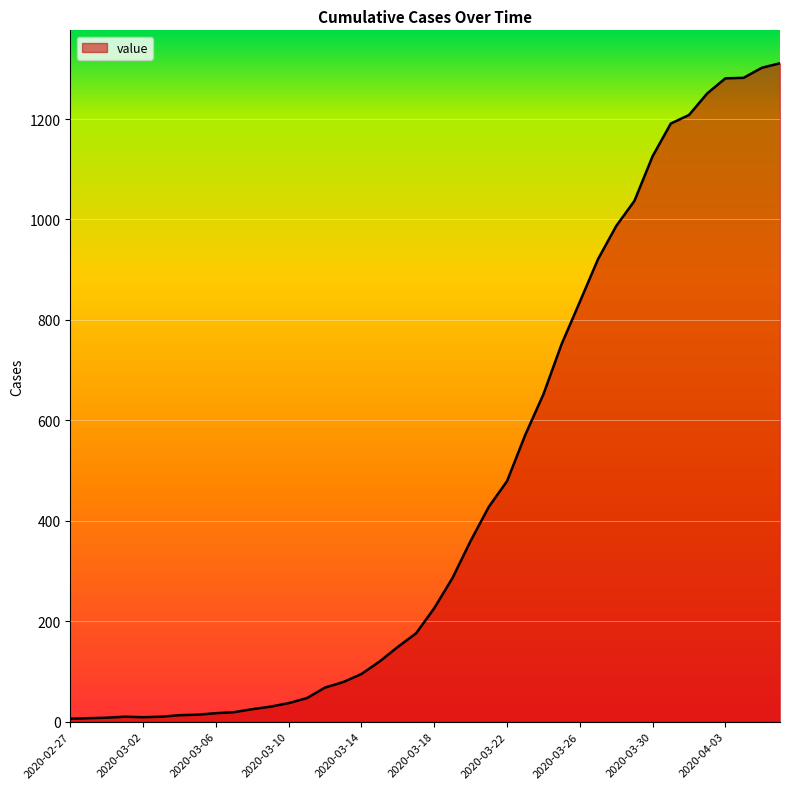

What is the average value?

461